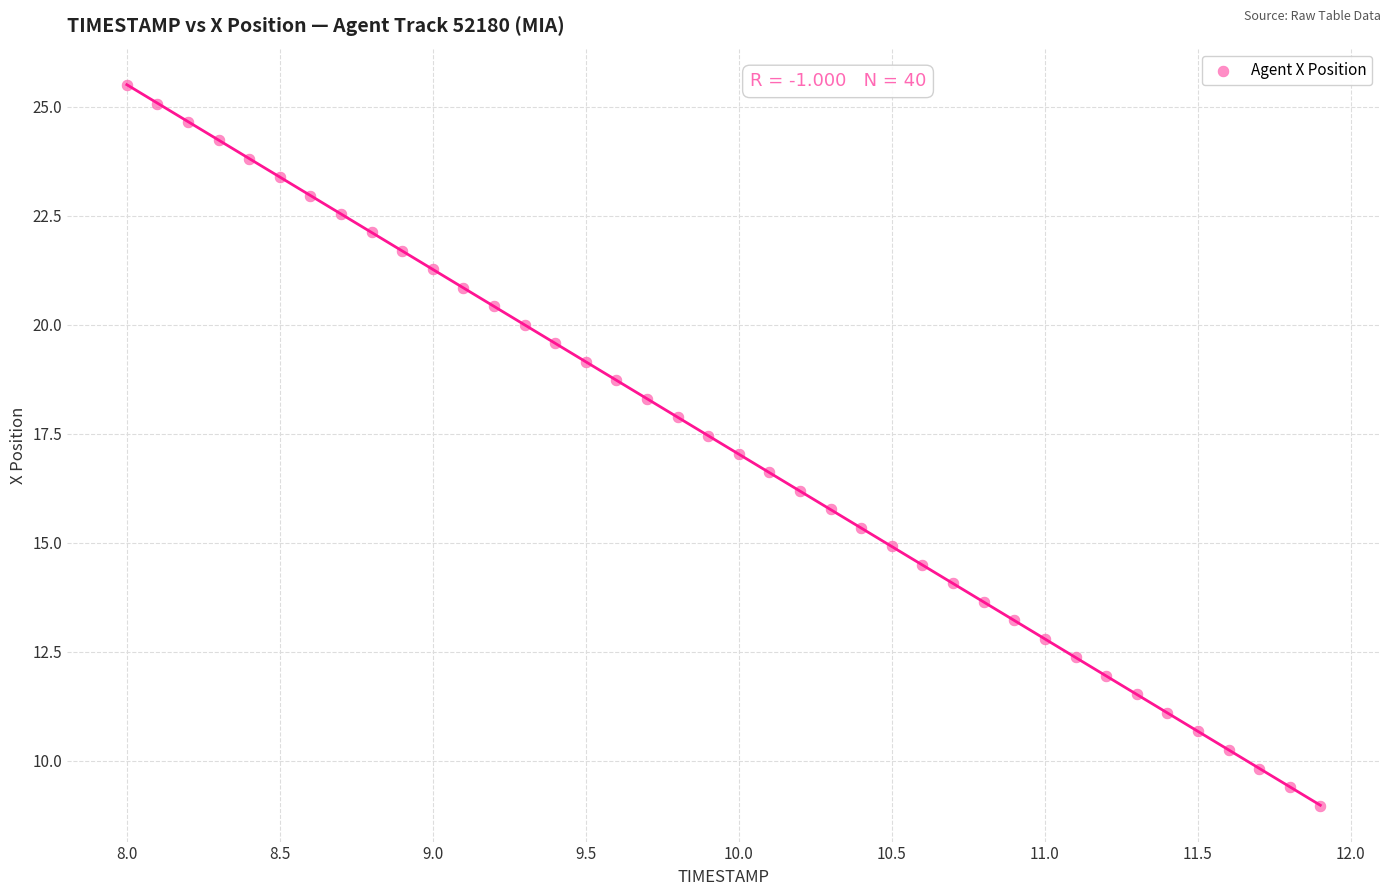

What is the range of X values (max minus min)?

3.9